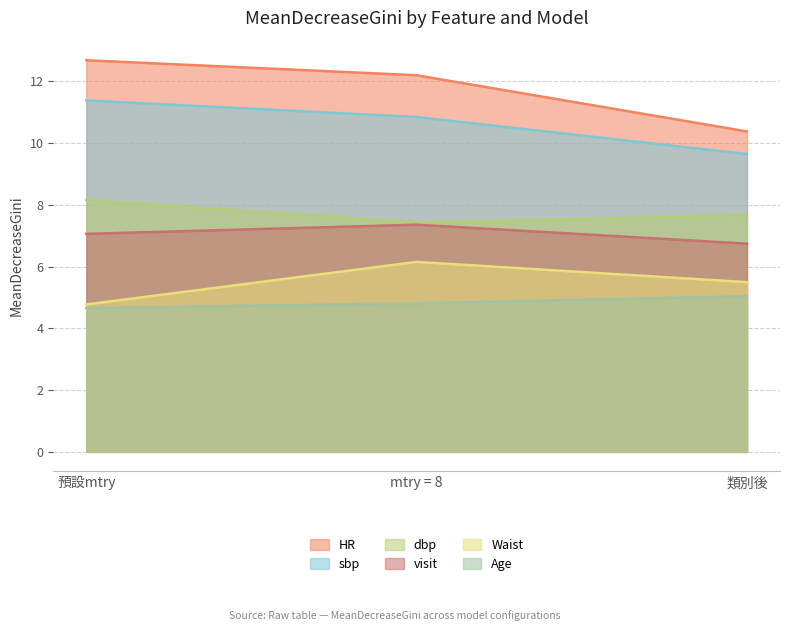

Does the chart display data point markers on the line(s)?

No